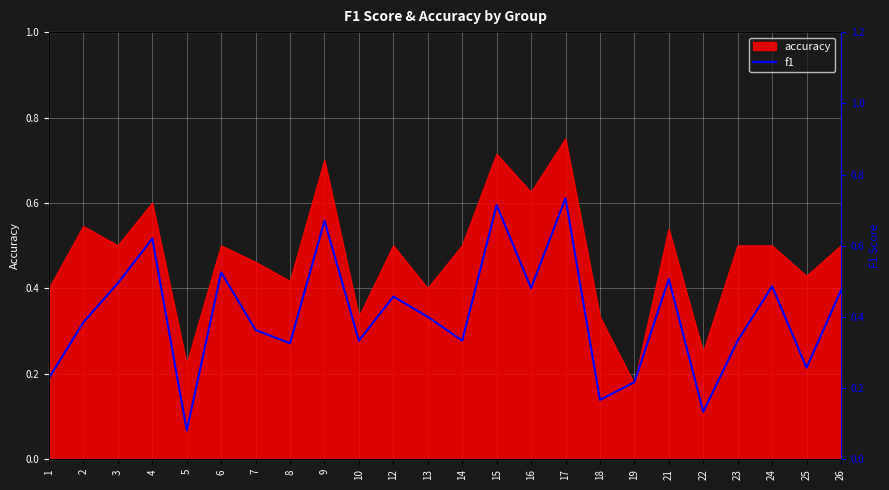

At which category does the data reach its first local peak?

4